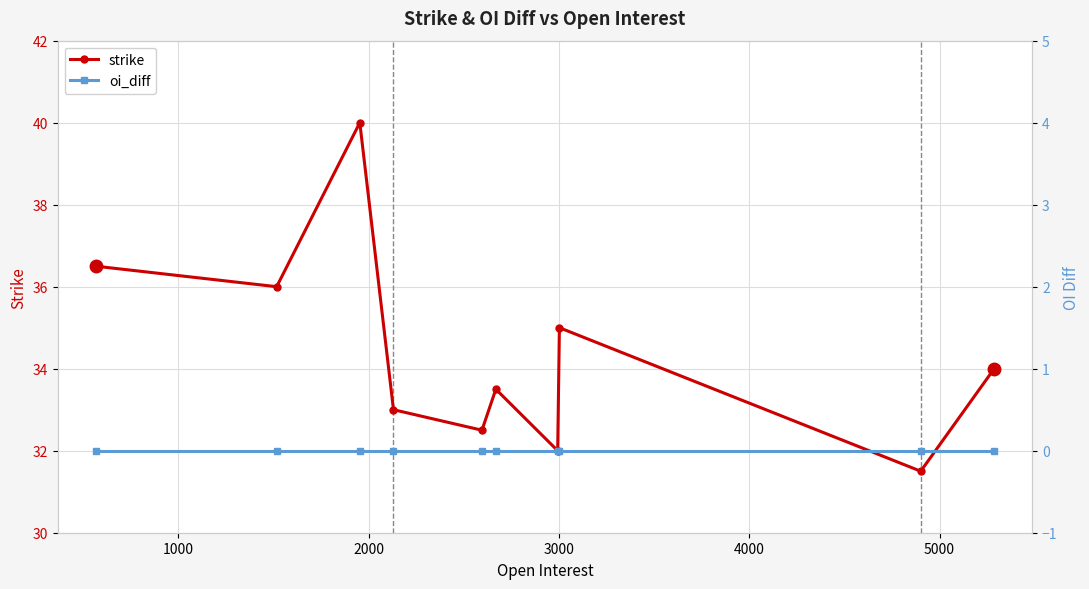

What is the value of the strike point at the 4th from the left?

33.0